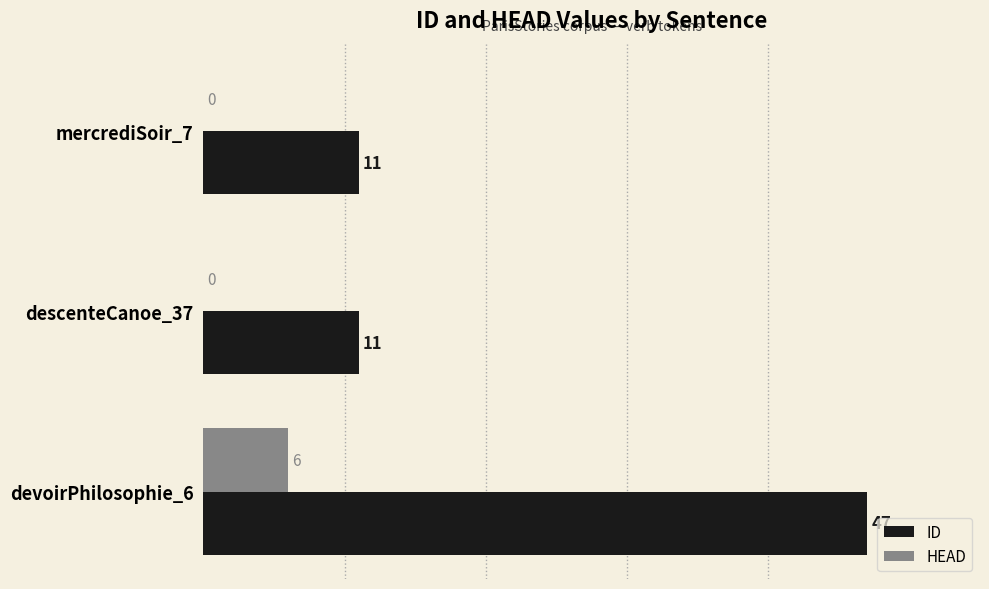

What value does the HEAD series have at devoirPhilosophie_6?

6